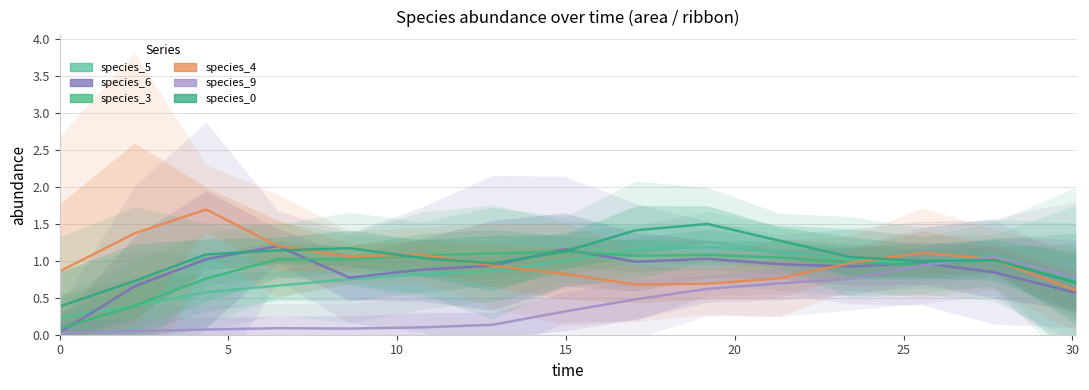

Does the chart have visible grid lines?

Yes